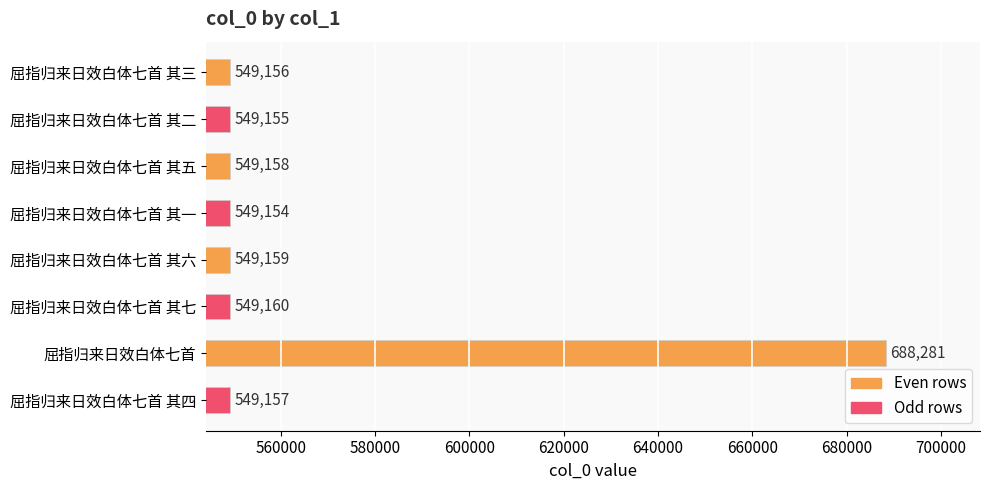

Rank the categories by value from highest to lowest.

屈指归来日效白体七首, 屈指归来日效白体七首 其七, 屈指归来日效白体七首 其六, 屈指归来日效白体七首 其五, 屈指归来日效白体七首 其四, 屈指归来日效白体七首 其三, 屈指归来日效白体七首 其二, 屈指归来日效白体七首 其一